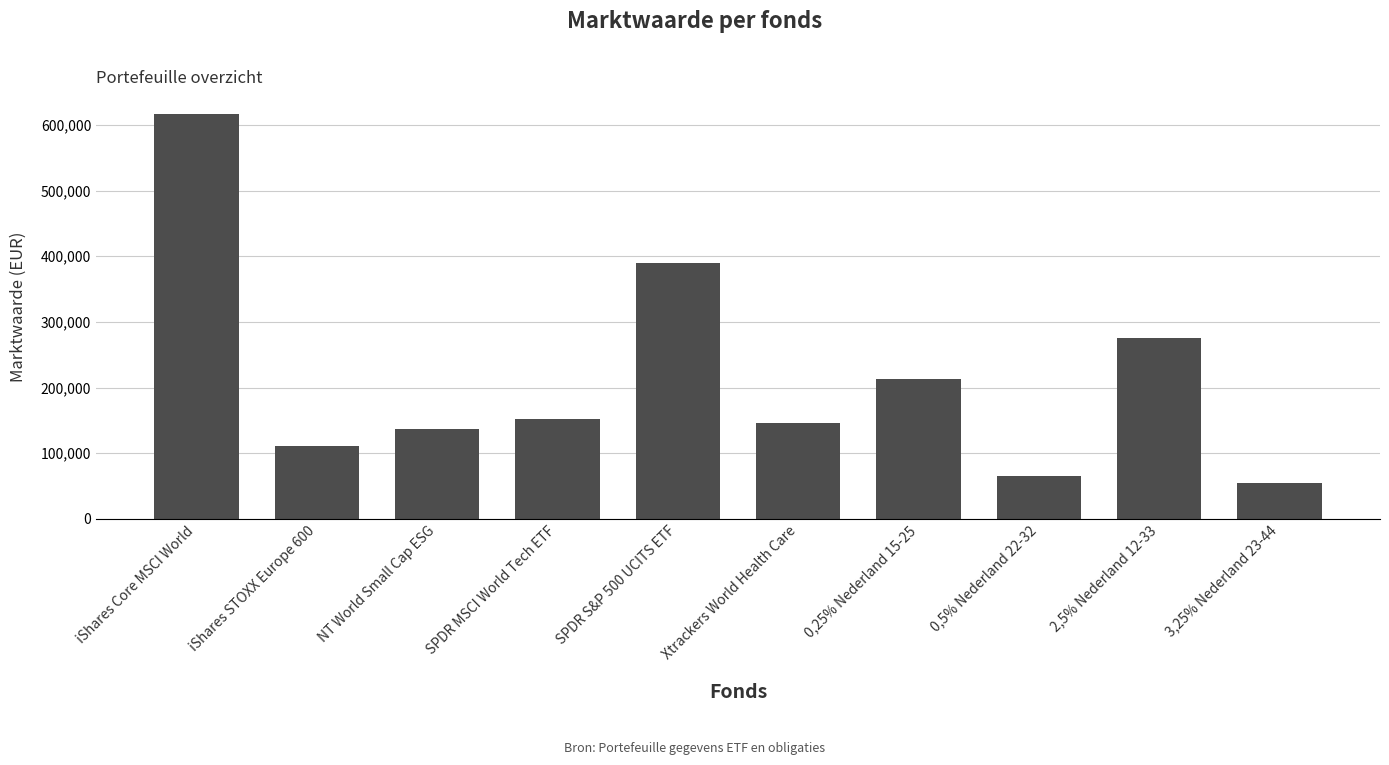

The value at SPDR MSCI World Tech ETF is 243317. True or false?

False